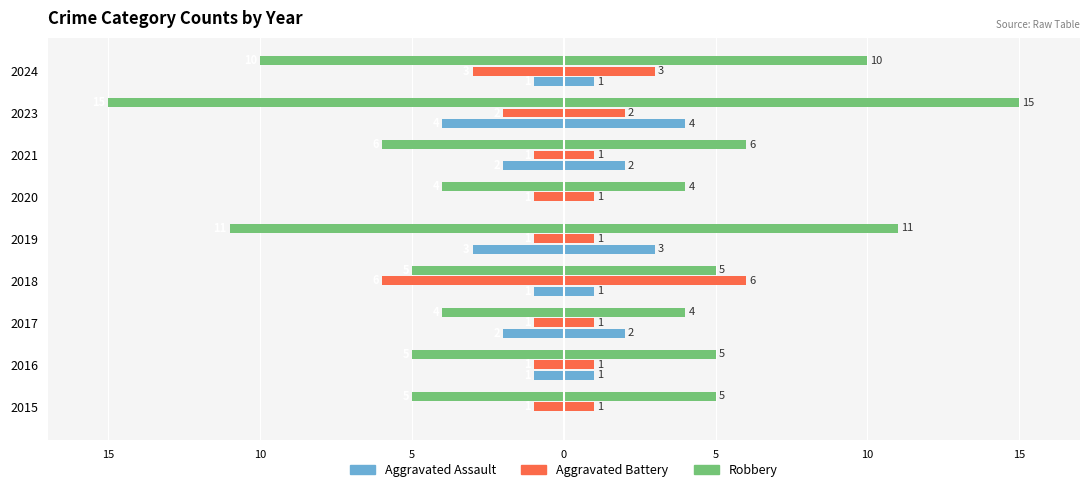

What are all the series names shown in the legend?

Aggravated Assault, Aggravated Battery, Robbery